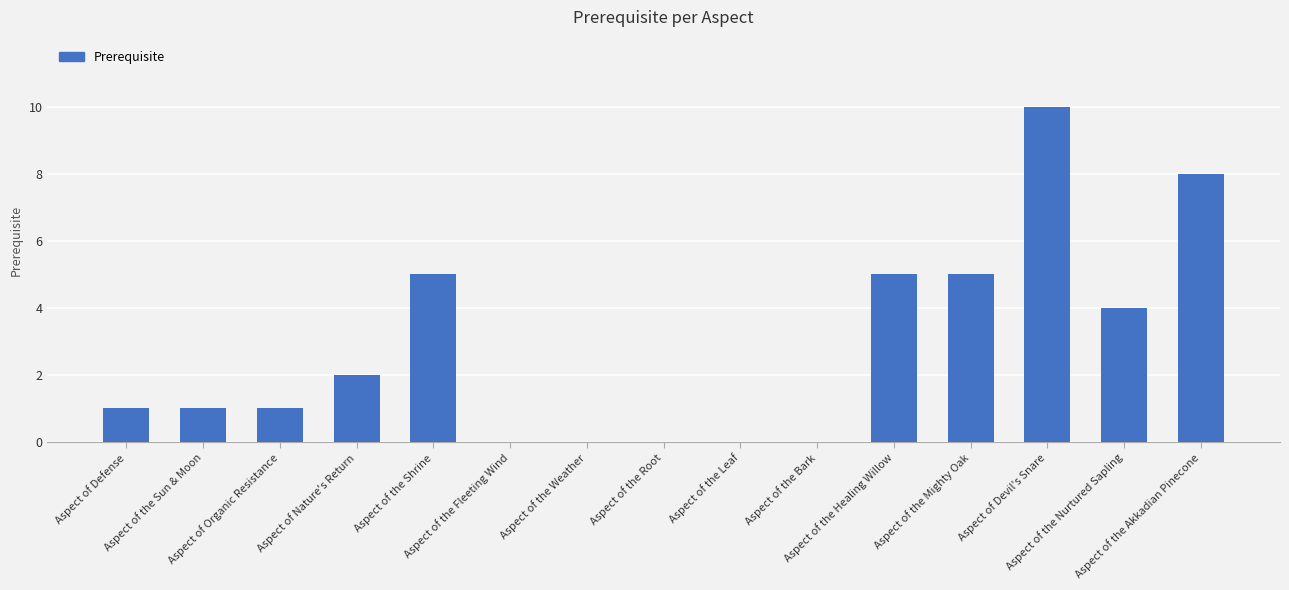

Reading left to right, what are all the values shown in this chart?

1	1	1	2	5	0	0	0	0	0	5	5	10	4	8